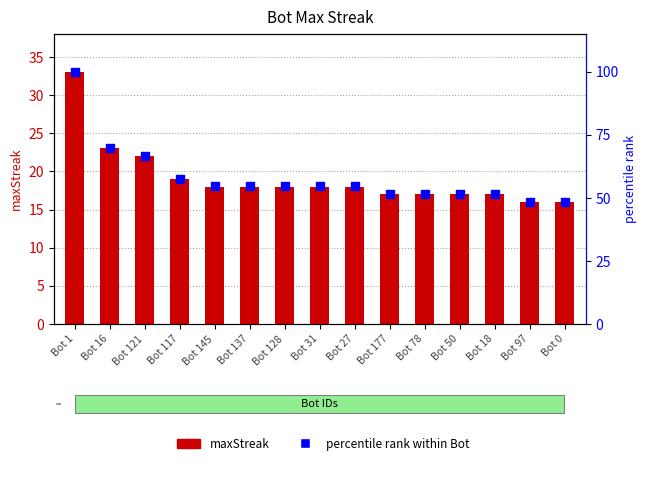

Is the value of percentile rank within Bot at Bot 121 greater than the value of maxStreak at Bot 145?

Yes